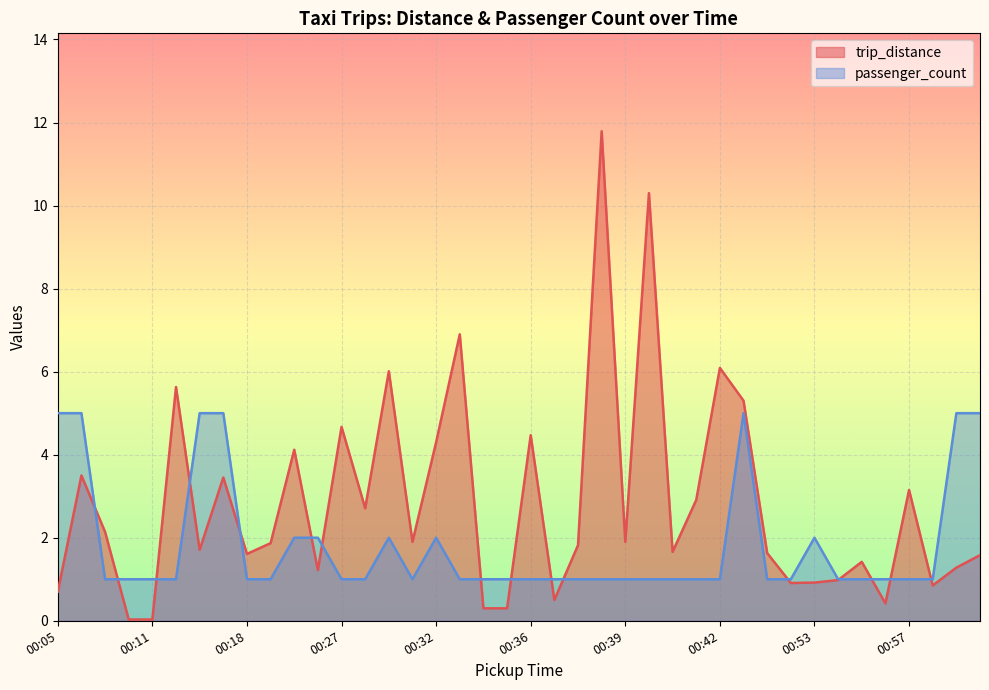

What is the maximum value for passenger_count?

5.0